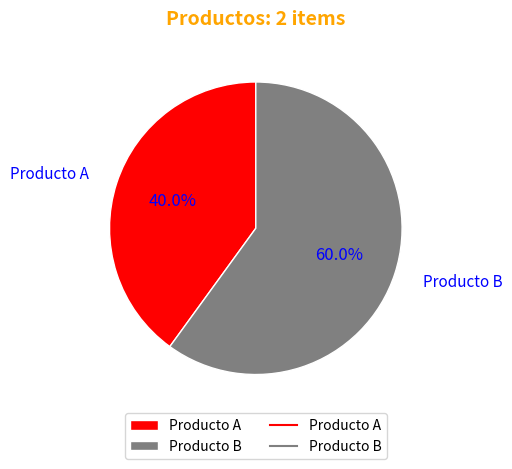

Rank the categories by value from lowest to highest.

Producto A, Producto B